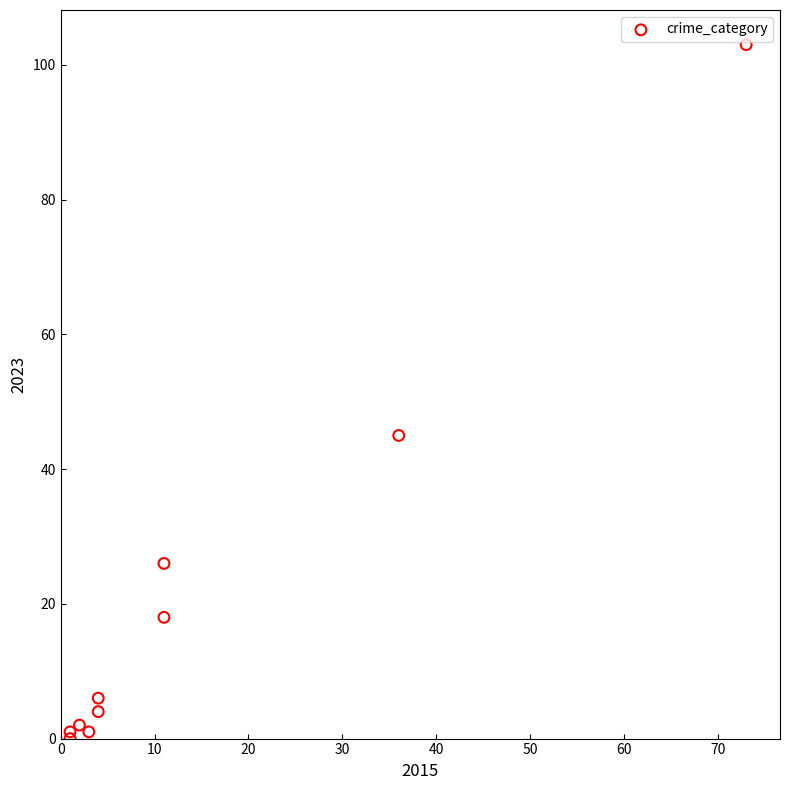

What Y value in the scatter plot is closest to 51?

45